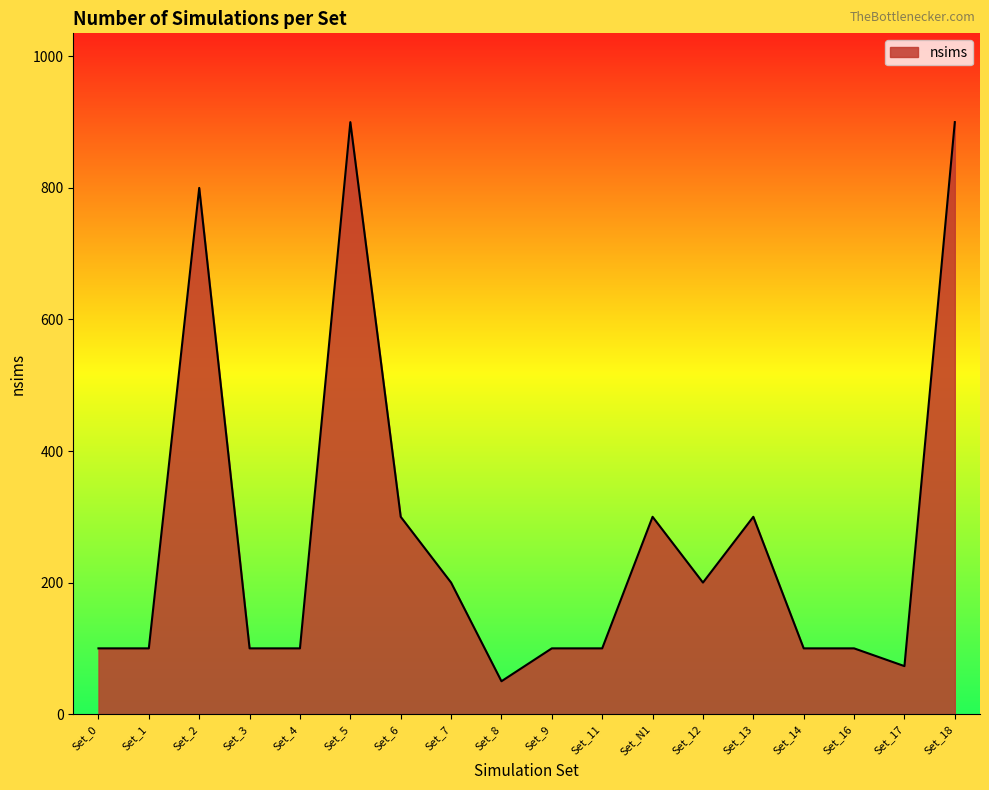

What is the difference between the maximum and minimum values?

850